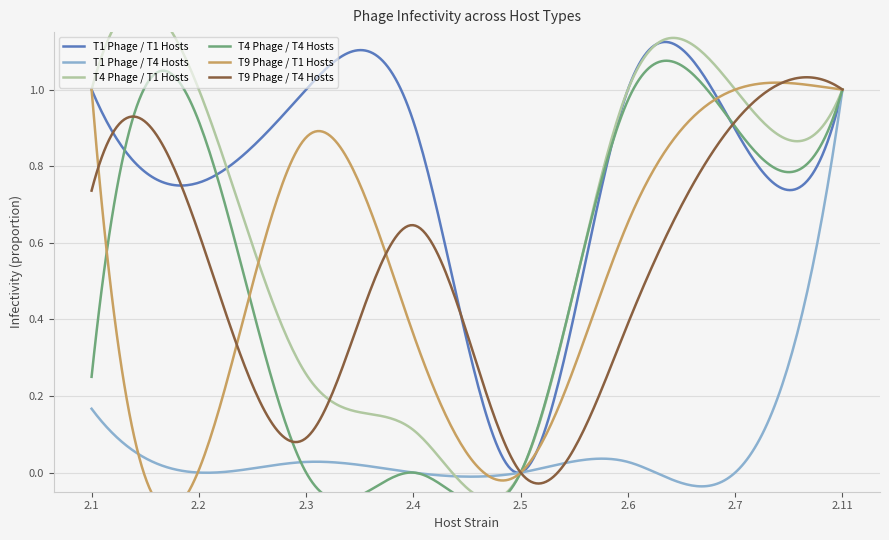

Reading left to right, transcribe all the data shown in this chart.

T1 Phage / T1 Hosts: 2.1=1.0	2.2=0.8	2.3=1.0	2.4=0.9	2.5=0.0	2.6=1.0	2.7=0.9	2.11=1.0
T1 Phage / T4 Hosts: 2.1=0.2	2.2=0.0	2.3=0.0	2.4=0.0	2.5=0.0	2.6=0.0	2.7=0.0	2.11=1.0
T4 Phage / T1 Hosts: 2.1=1.0	2.2=1.0	2.3=0.3	2.4=0.1	2.5=0.0	2.6=1.0	2.7=1.0	2.11=1.0
T4 Phage / T4 Hosts: 2.1=0.2	2.2=0.9	2.3=0.0	2.4=0.0	2.5=0.0	2.6=1.0	2.7=0.9	2.11=1.0
T9 Phage / T1 Hosts: 2.1=1.0	2.2=0.0	2.3=0.9	2.4=0.4	2.5=0.0	2.6=0.7	2.7=1.0	2.11=1.0
T9 Phage / T4 Hosts: 2.1=0.7	2.2=0.6	2.3=0.1	2.4=0.6	2.5=0.0	2.6=0.4	2.7=0.9	2.11=1.0